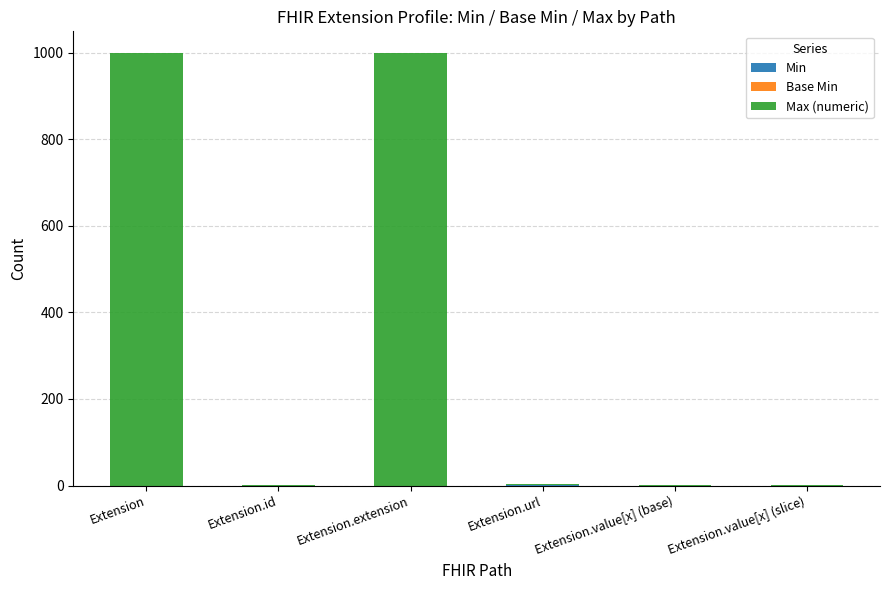

Are the bars grouped side by side (vs. stacked)?

No